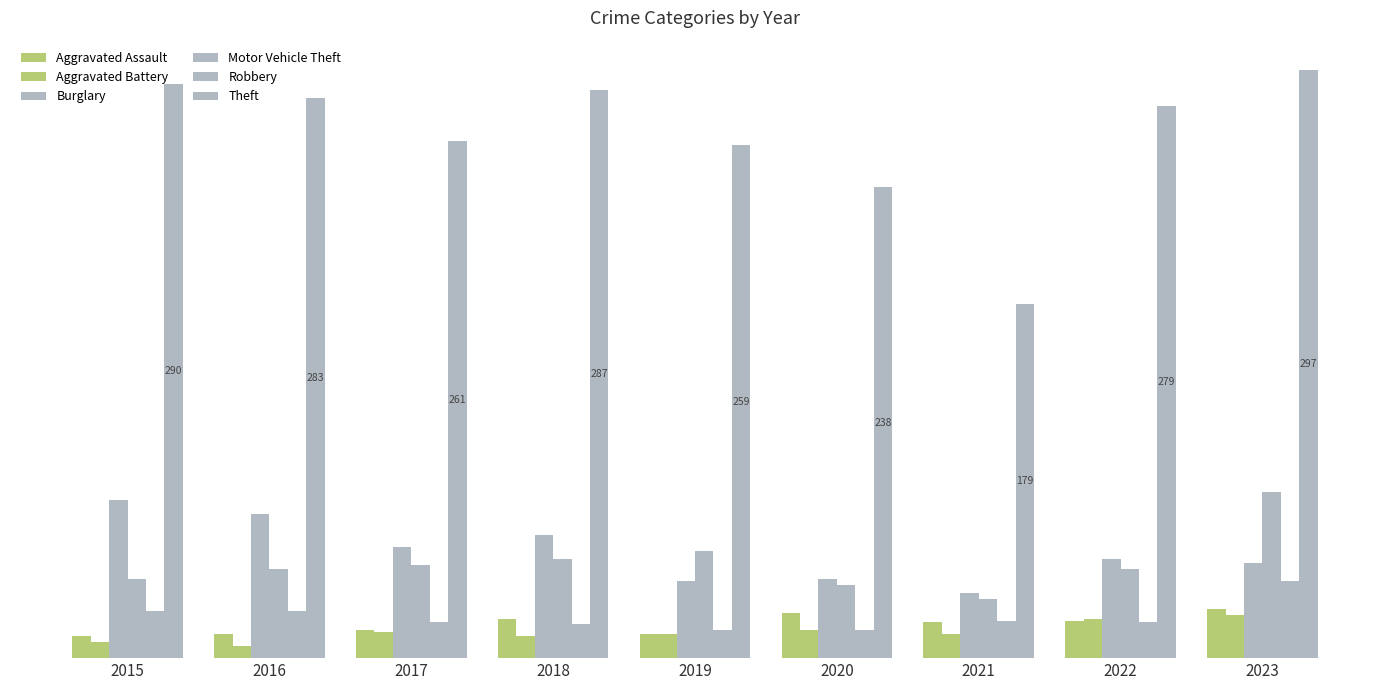

Rank the categories by Theft value from highest to lowest.

2023, 2015, 2018, 2016, 2022, 2017, 2019, 2020, 2021